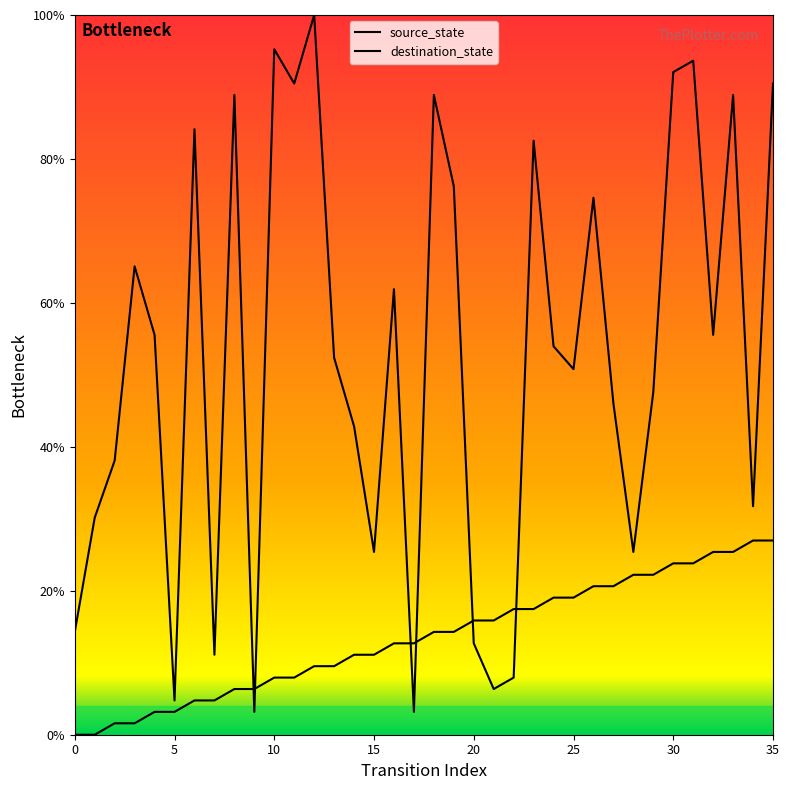

How many lines are shown in the chart?

2